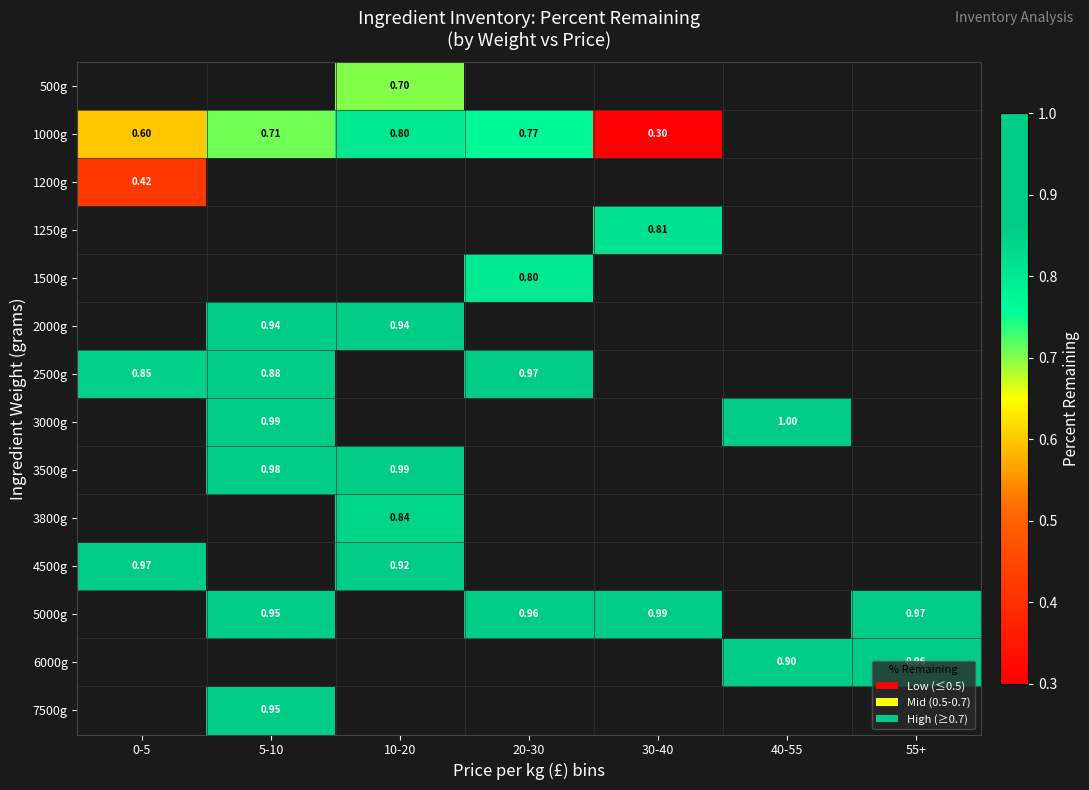

Is the value of 2000g at 5-10 greater than the value of 2500g at 0-5?

Yes